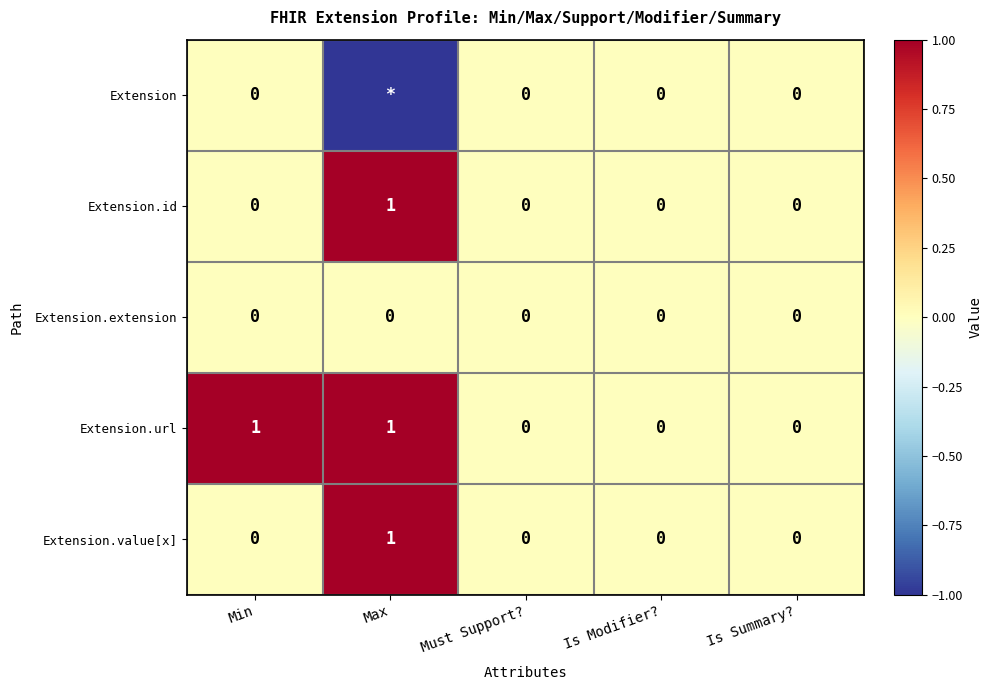

At which label does Extension.value[x] reach its peak?

Max